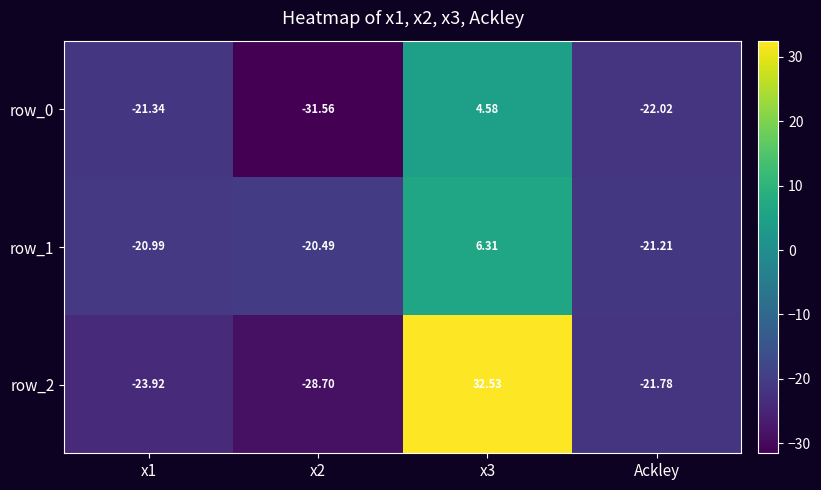

What is the sum of the row_0 values at x3 and x2?

-27.0